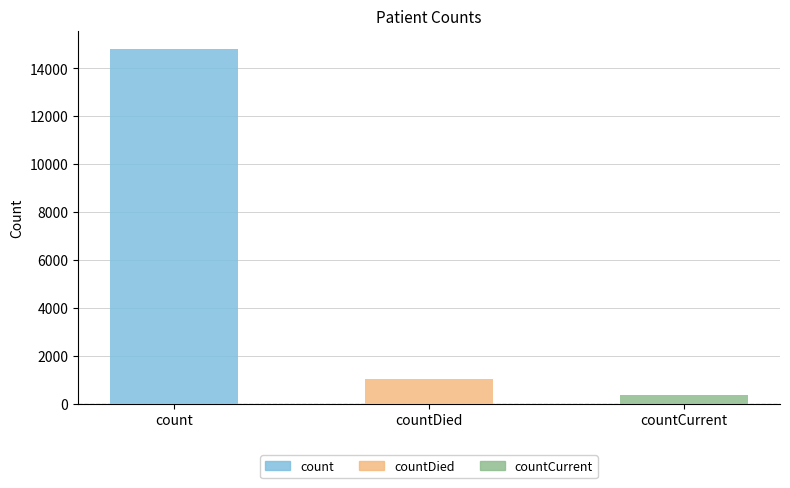

Rank the categories by value from highest to lowest.

count, countDied, countCurrent